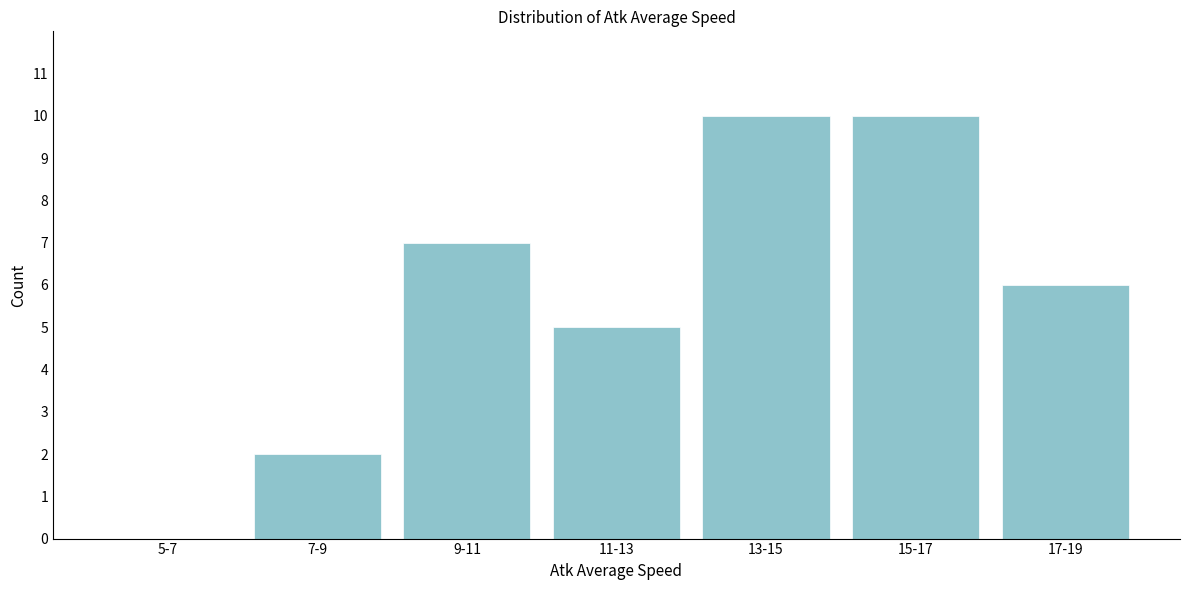

Reading left to right, list all the values displayed in this chart.

5-7=0	7-9=2	9-11=7	11-13=5	13-15=10	15-17=10	17-19=6